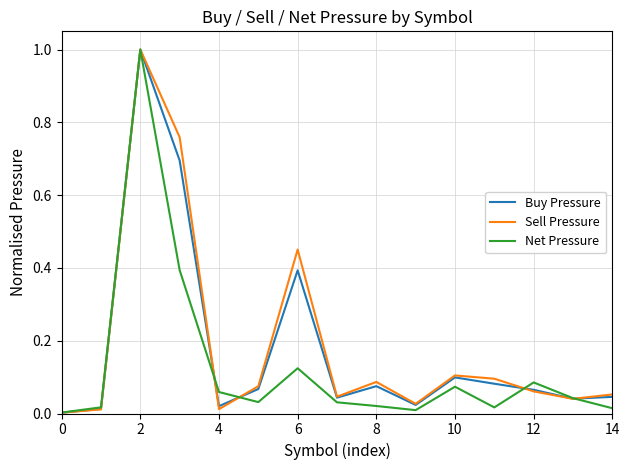

What is the maximum value shown in the chart?

1.0